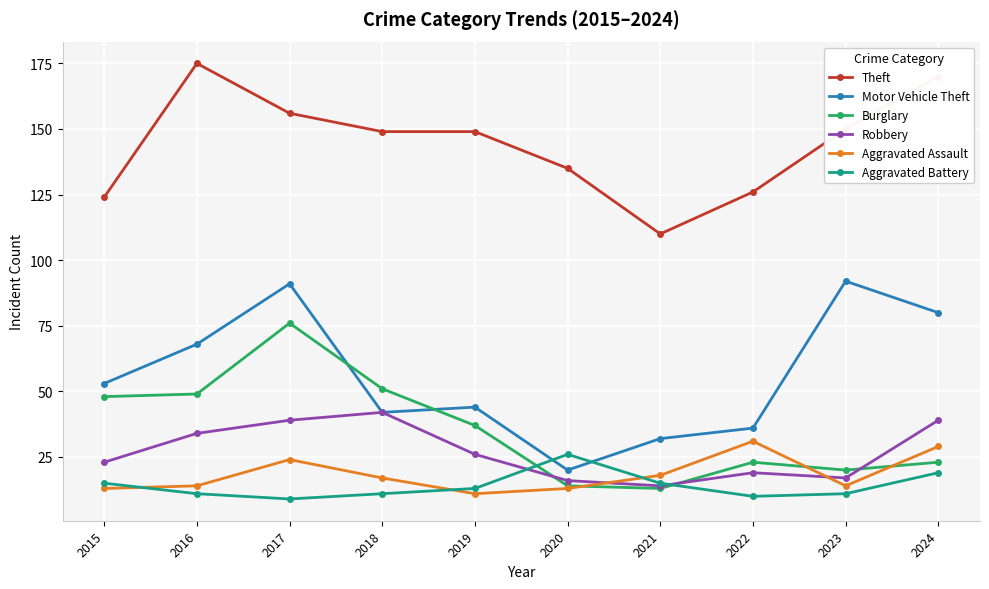

What value does the Burglary series have at 2015, to the nearest 5?

50